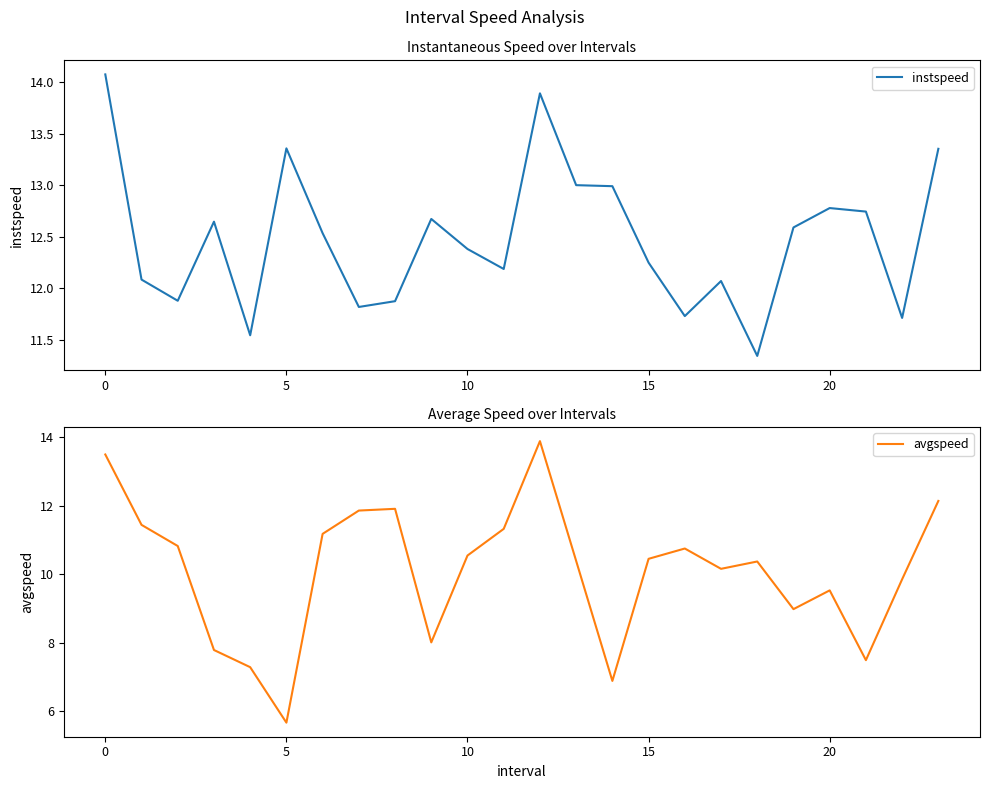

Is it true that avgspeed equals 10.9 at 14?

False